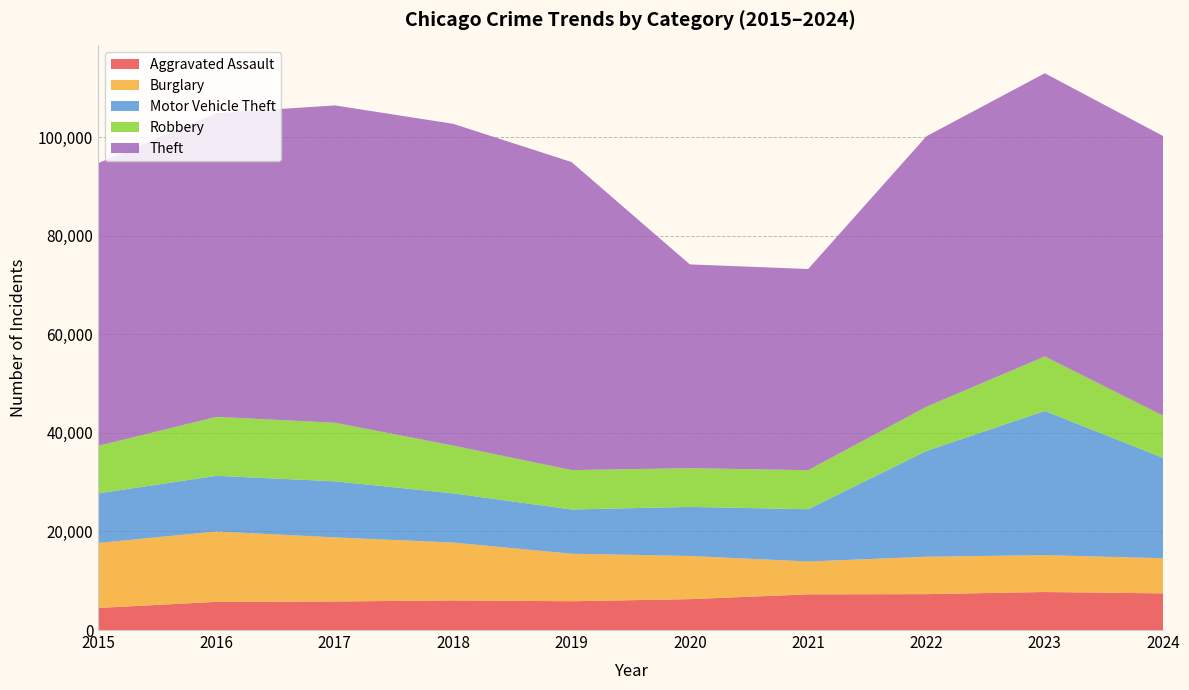

Reading left to right, extract all data points from this chart.

Aggravated Assault: 2015=4480	2016=5713	2017=5793	2018=6002	2019=5841	2020=6265	2021=7242	2022=7280	2023=7712	2024=7438
Burglary: 2015=13184	2016=14289	2017=13001	2018=11747	2019=9638	2020=8758	2021=6662	2022=7592	2023=7482	2024=7127
Motor Vehicle Theft: 2015=10068	2016=11285	2017=11380	2018=9985	2019=8978	2020=9959	2021=10605	2022=21465	2023=29252	2024=20365
Robbery: 2015=9638	2016=11960	2017=11880	2018=9681	2019=7995	2020=7855	2021=7920	2022=8963	2023=11053	2024=8557
Theft: 2015=57351	2016=61623	2017=64386	2018=65290	2019=62496	2020=41343	2021=40817	2022=54888	2023=57463	2024=56740